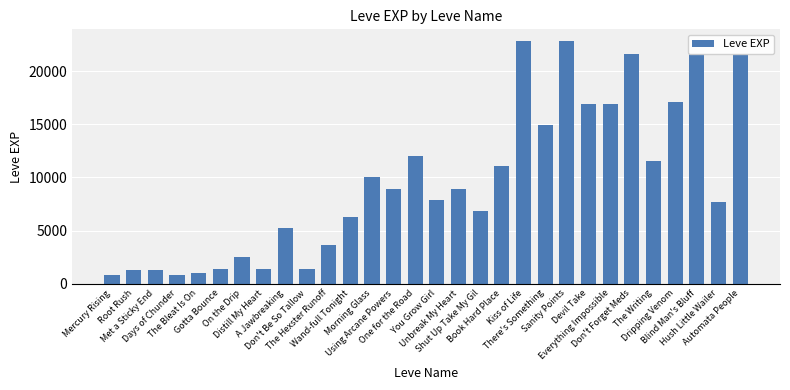

Are the bars horizontal?

No